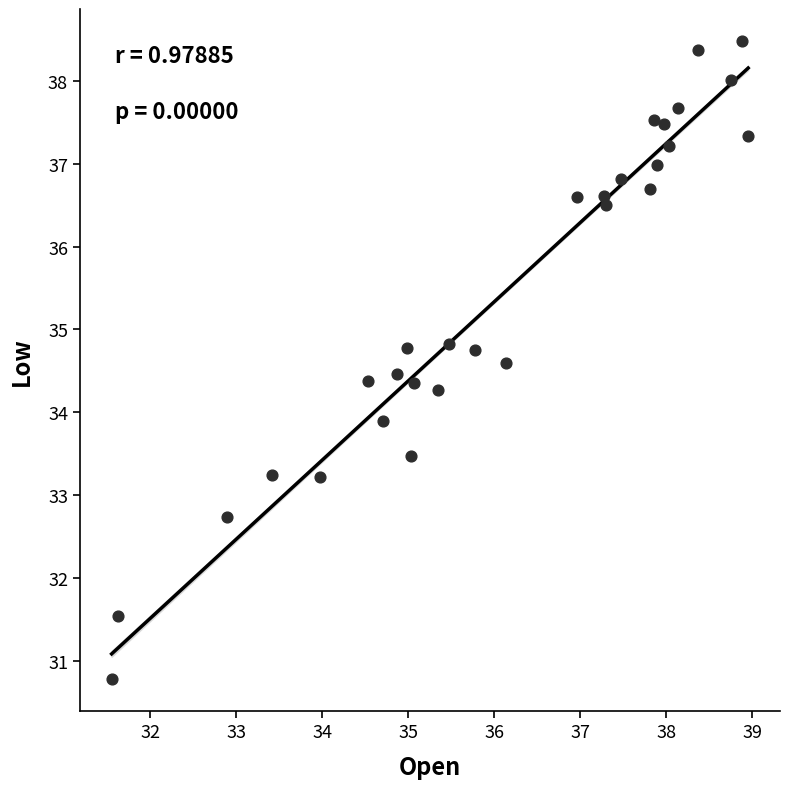

What Y value in the scatter plot is closest to 34?

33.9